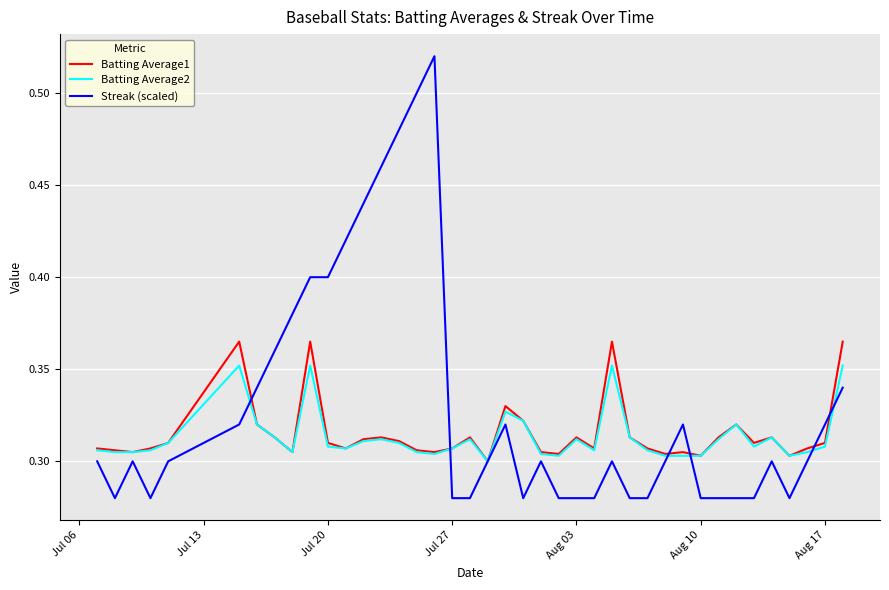

Rank the series by their maximum value, from lowest to highest.

Batting Average2, Batting Average1, Streak (scaled)